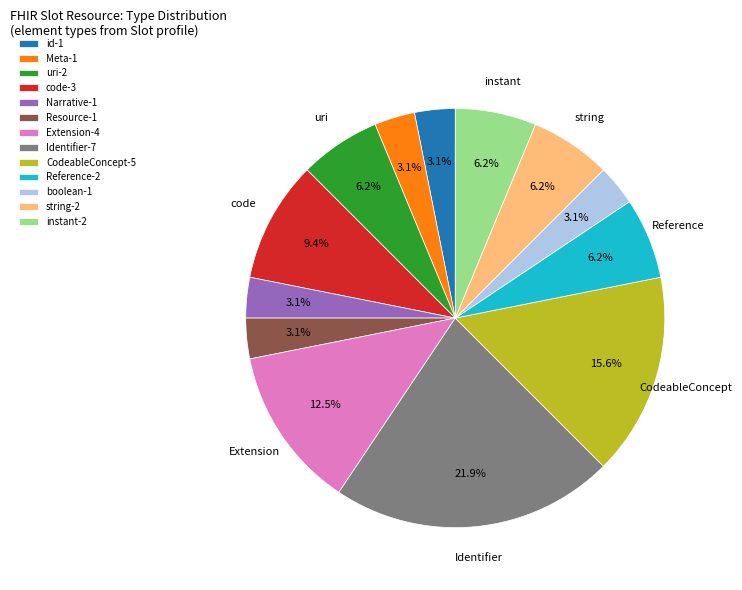

Which slice is the largest?

Identifier-7